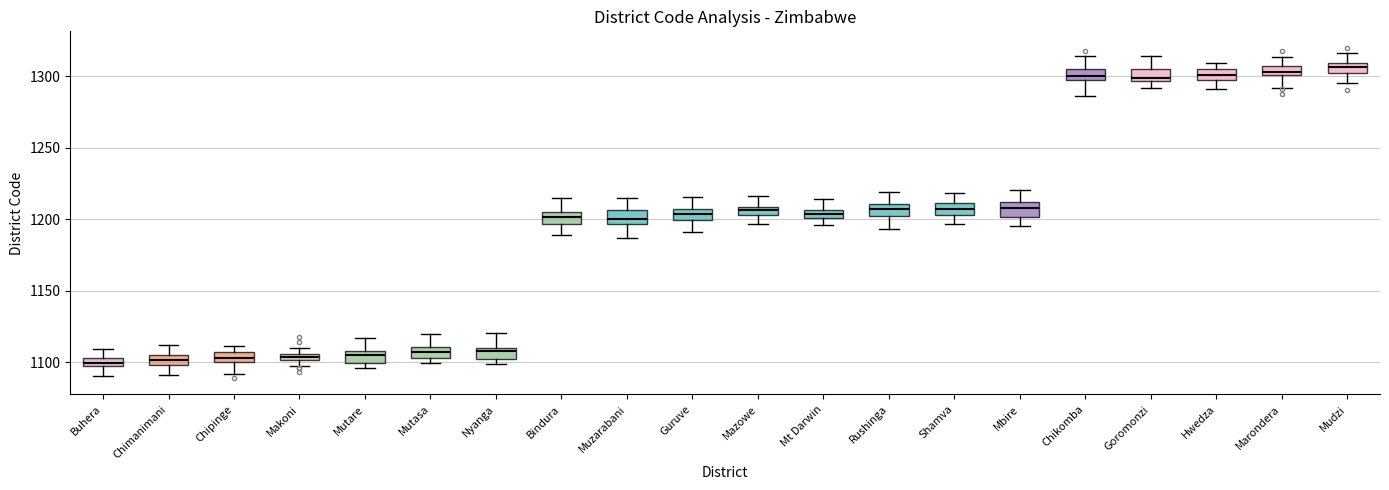

Where does the upper whisker of the box for Chimanimani end on the y-axis? The values are not printed on the chart, so give them approximately, as read against the axis.

1110